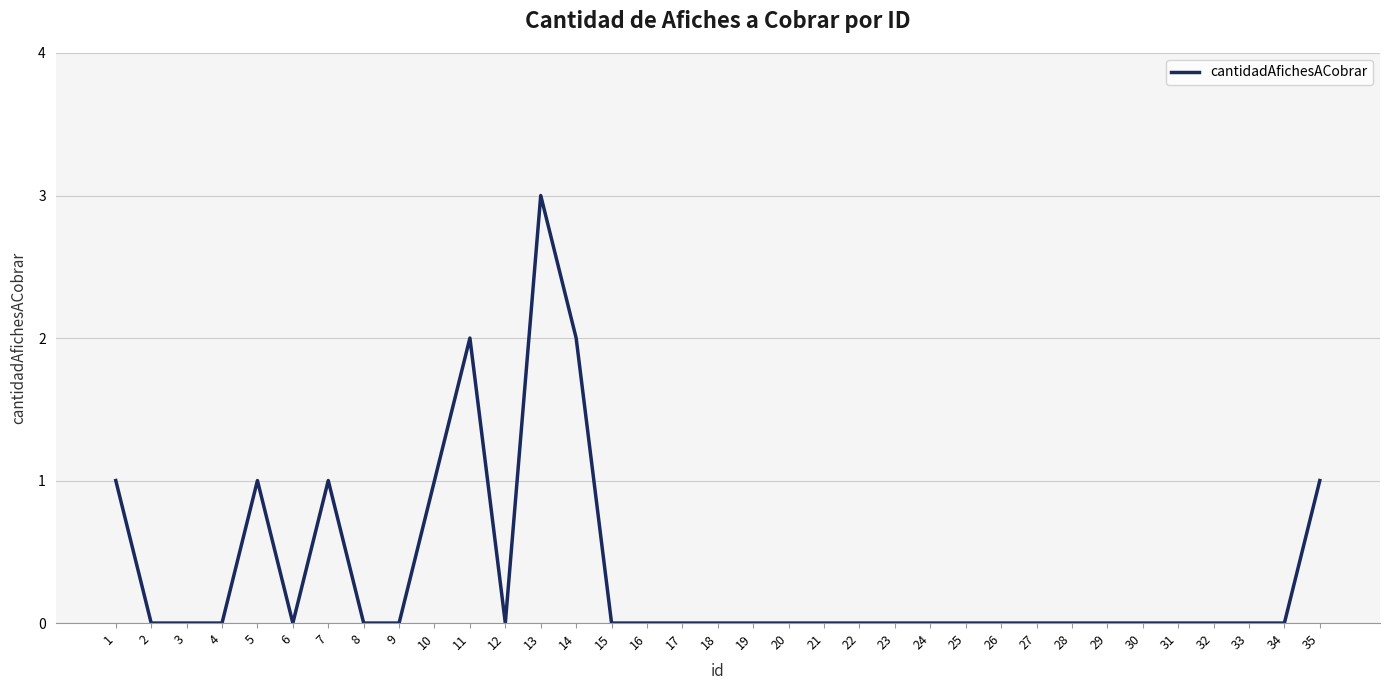

Reading left to right, extract all data points from this chart.

1=1	2=0	3=0	4=0	5=1	6=0	7=1	8=0	9=0	10=1	11=2	12=0	13=3	14=2	15=0	16=0	17=0	18=0	19=0	20=0	21=0	22=0	23=0	24=0	25=0	26=0	27=0	28=0	29=0	30=0	31=0	32=0	33=0	34=0	35=1